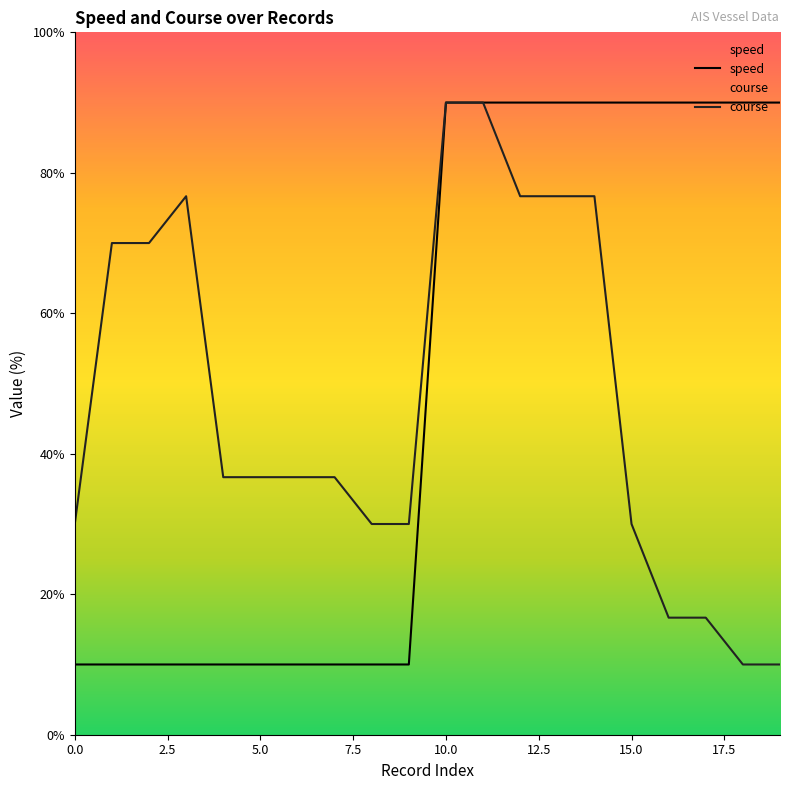

What is the value of the course point at the 17th from the left?

16.7